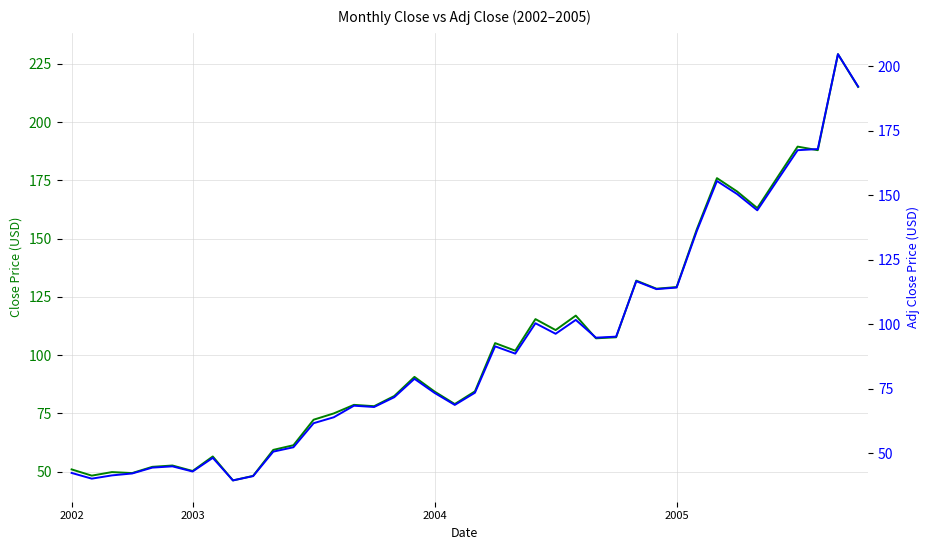

Which series has the widest spread of values?

Close